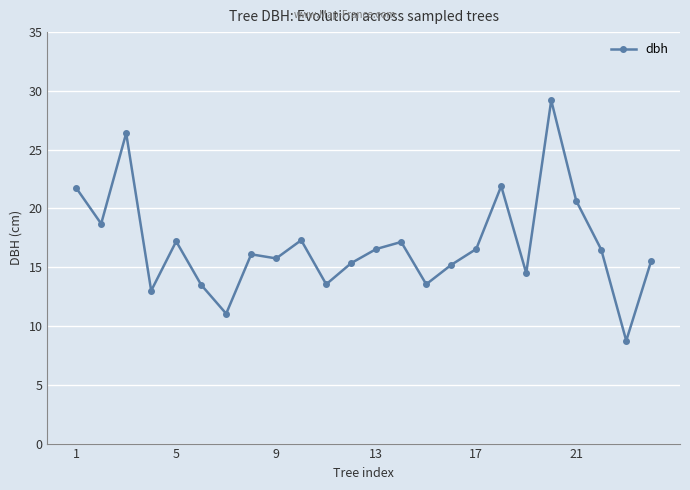

What is the maximum value shown in the chart?

29.2